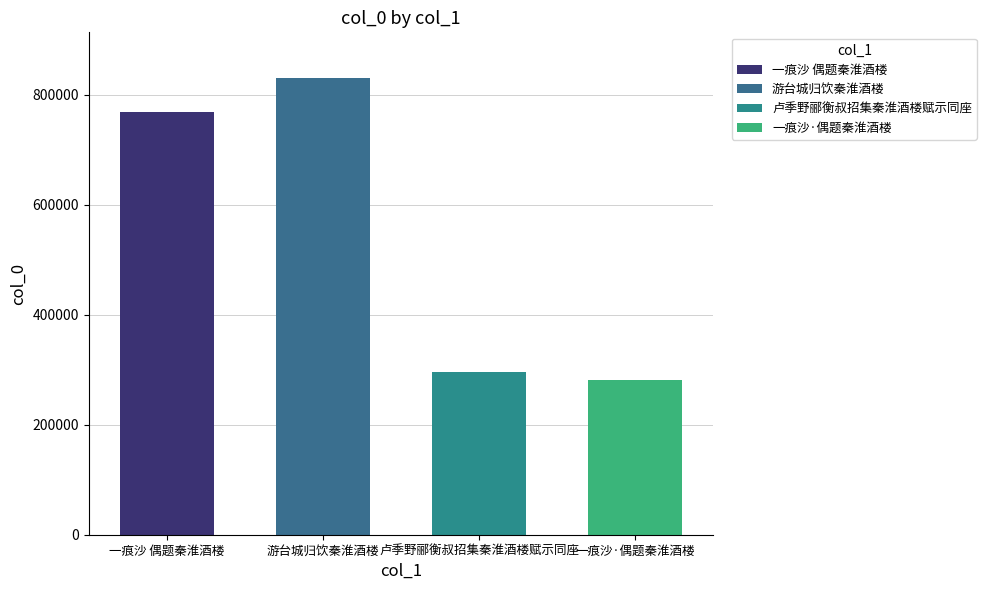

What is the sum of the values at 游台城归饮秦淮酒楼 and 卢季野郦衡叔招集秦淮酒楼赋示同座?

1126344